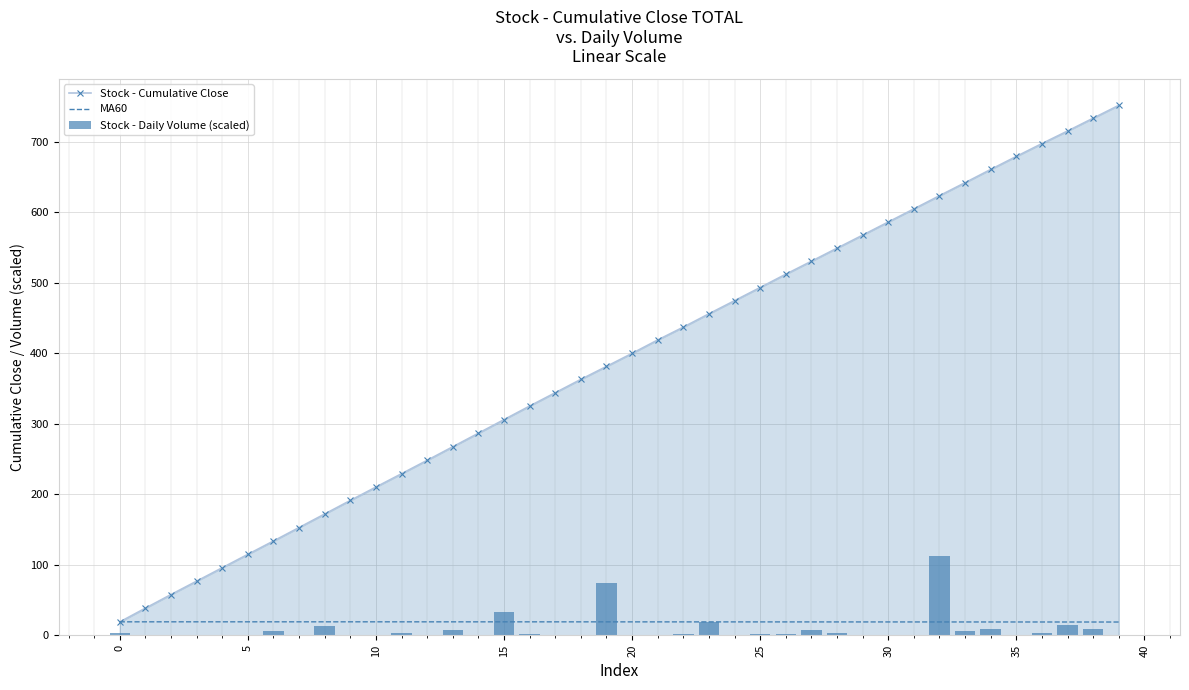

What value does the Stock - Daily Volume (scaled) series have at 22?

2.2